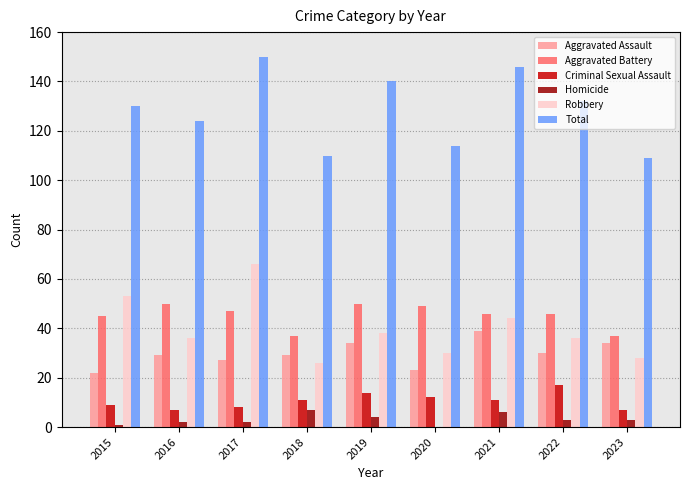

Count the number of categories in the chart.

9